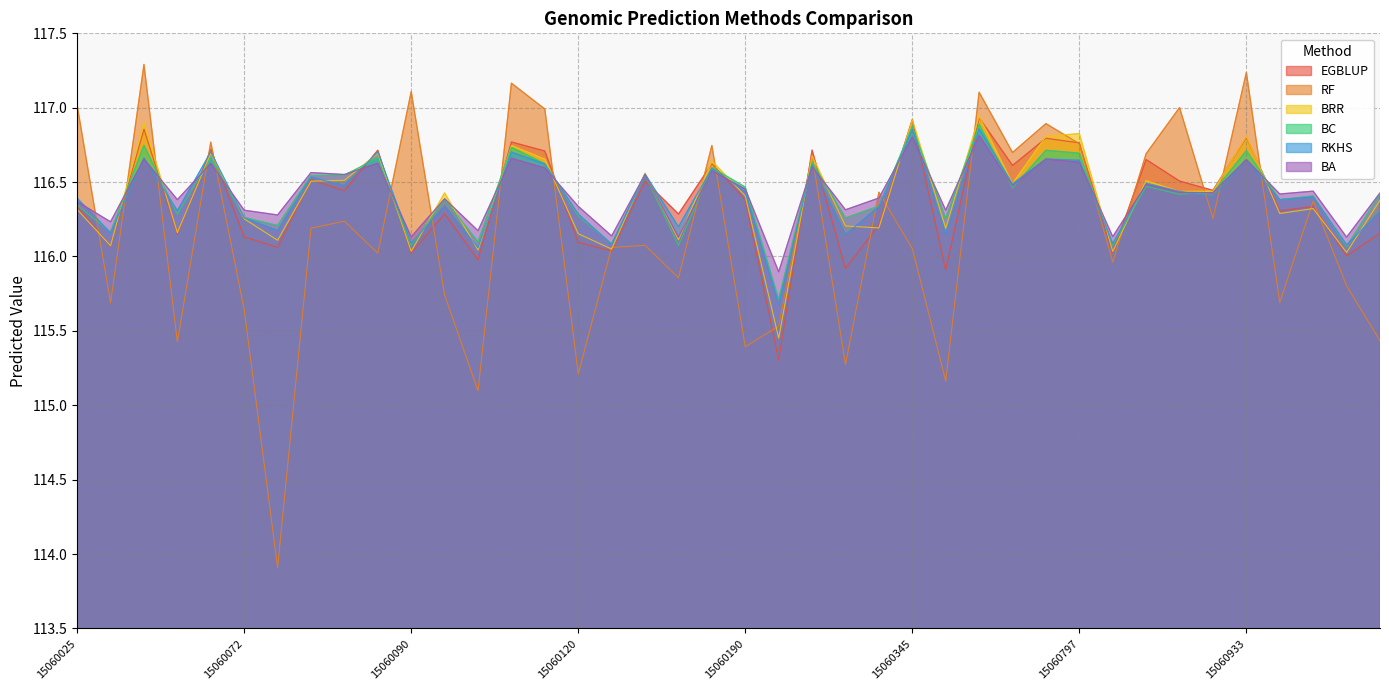

What is the difference between the maximum and minimum values in the EGBLUP series?

1.6